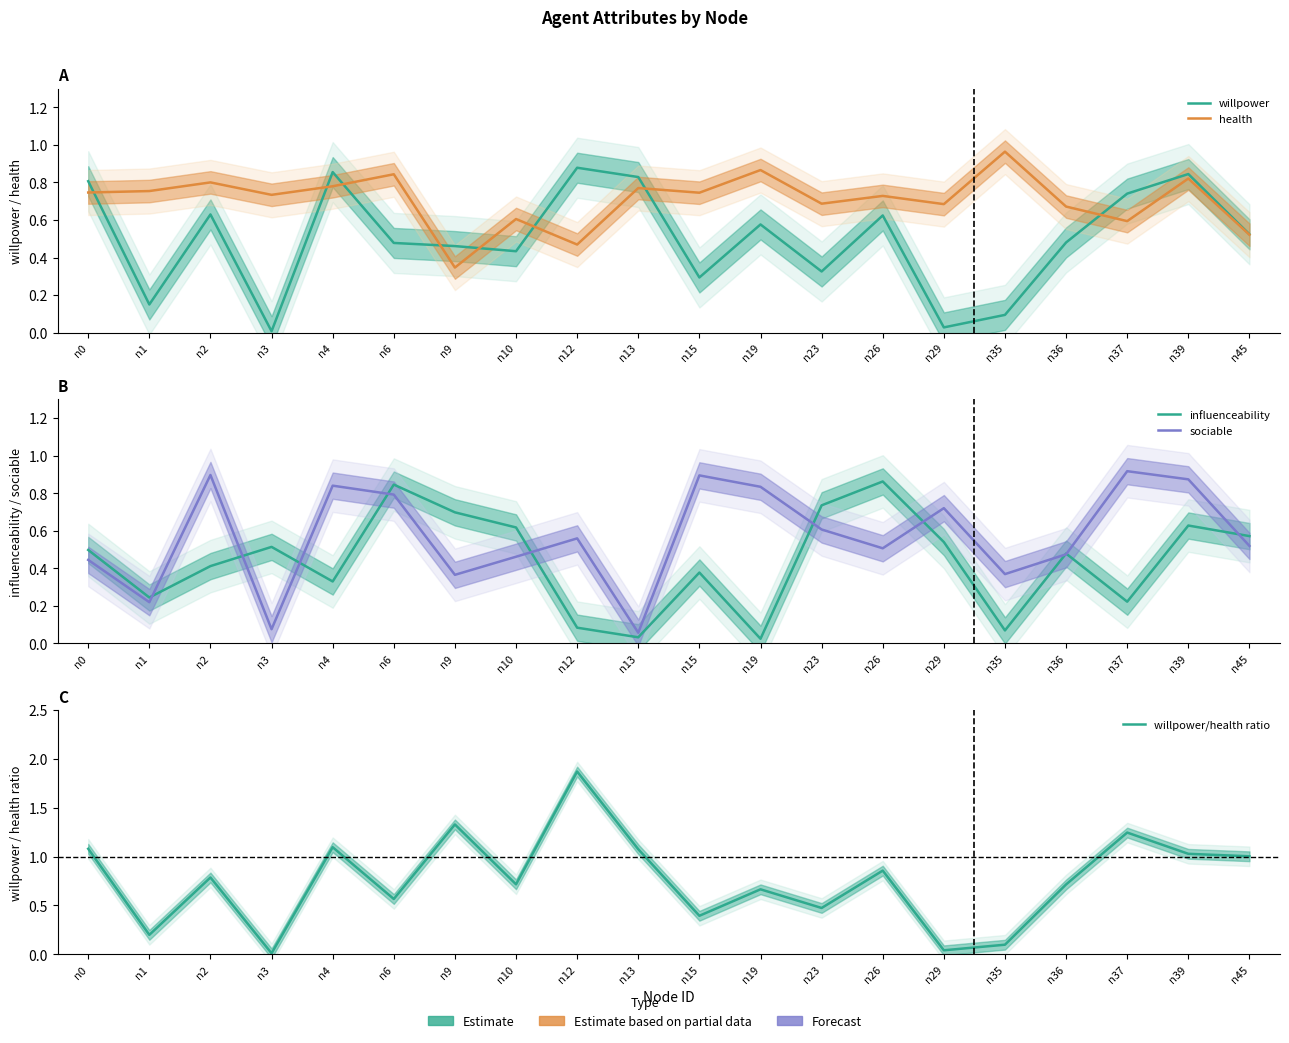

At which category does health reach its first local valley?

n3